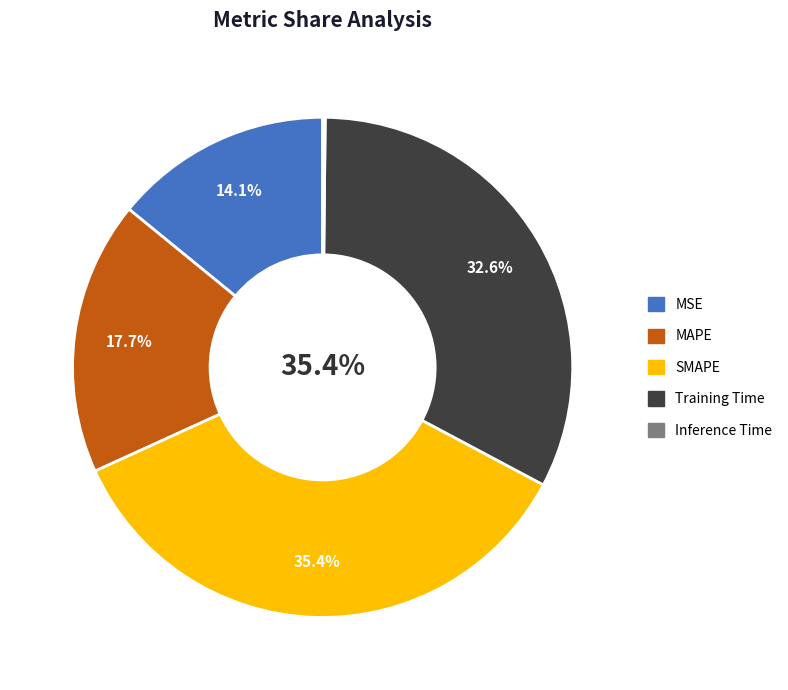

Rank the categories by value from highest to lowest.

SMAPE, Training Time, MAPE, MSE, Inference Time